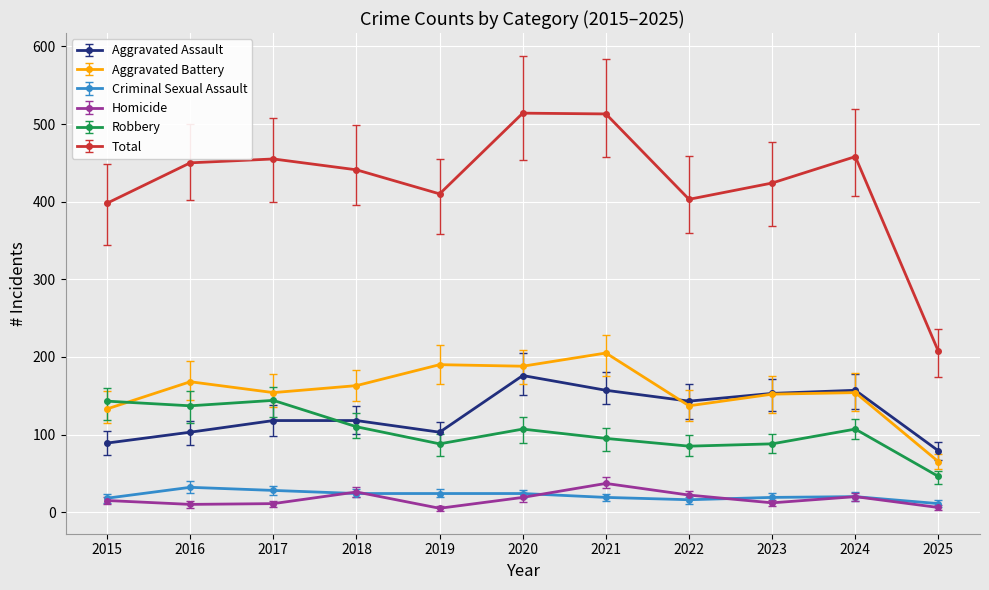

The Total series shows 675 at 2023. True or false?

False